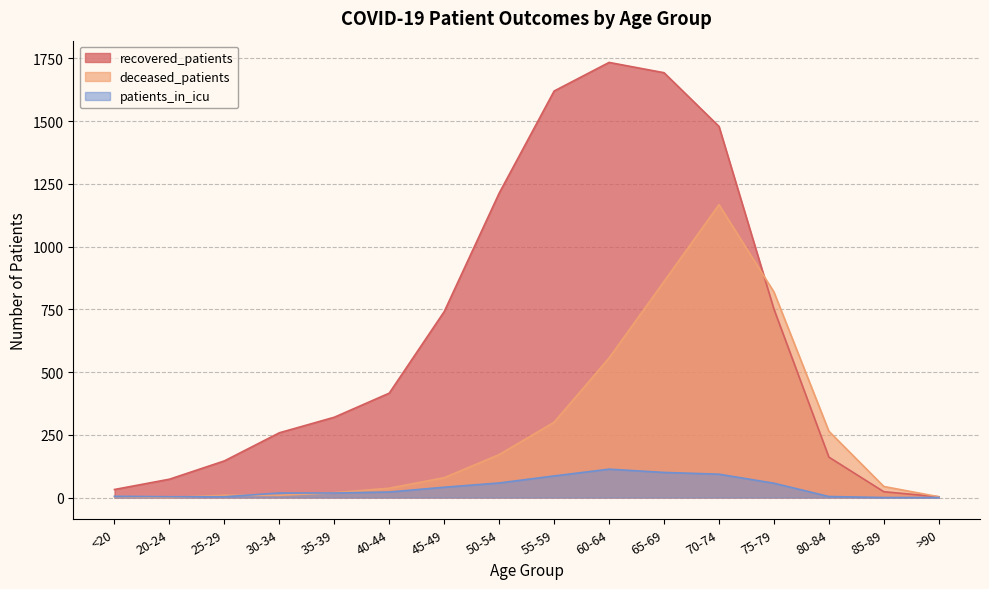

Reading left to right, what are all the values shown in this chart?

recovered_patients: <20=32	20-24=73	25-29=146	30-34=258	35-39=320	40-44=416	45-49=741	50-54=1213	55-59=1620	60-64=1734	65-69=1693	70-74=1479	75-79=751	80-84=161	85-89=23	>90=3
deceased_patients: <20=4	20-24=0	25-29=9	30-34=9	35-39=19	40-44=37	45-49=79	50-54=171	55-59=300	60-64=556	65-69=861	70-74=1167	75-79=819	80-84=264	85-89=44	>90=3
patients_in_icu: <20=5	20-24=3	25-29=3	30-34=18	35-39=18	40-44=22	45-49=41	50-54=58	55-59=86	60-64=113	65-69=100	70-74=93	75-79=57	80-84=4	85-89=0	>90=0